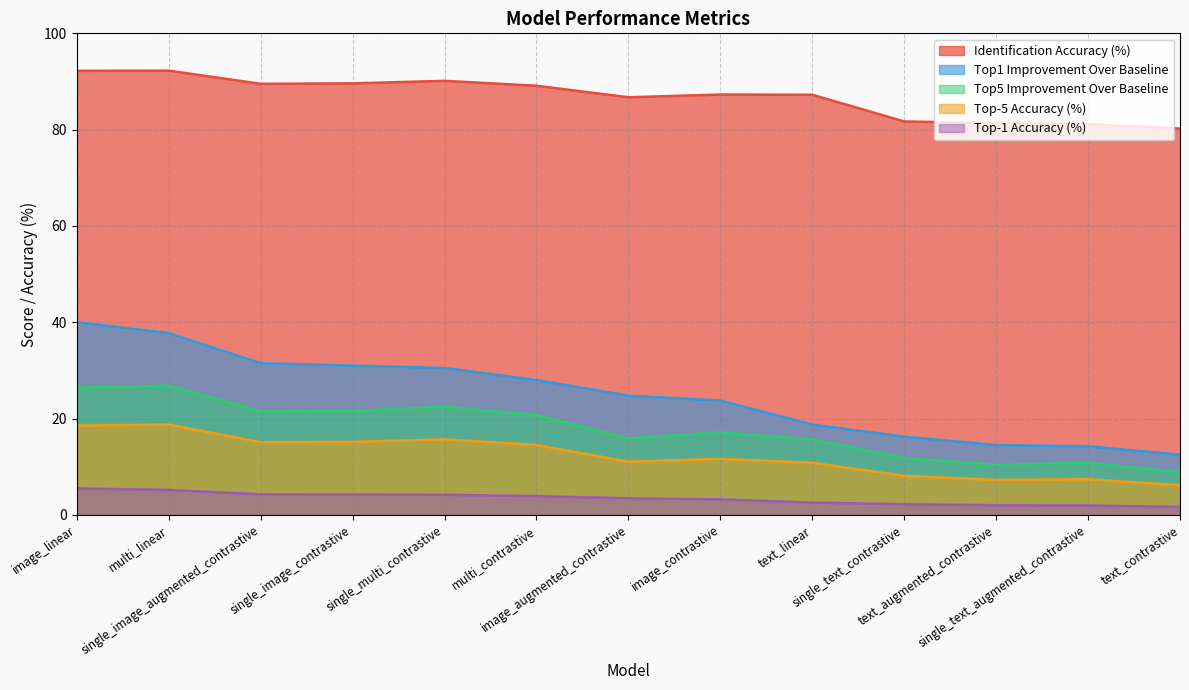

In Identification Accuracy (%), how many points are lower than both neighbors (excluding endpoints)?

2